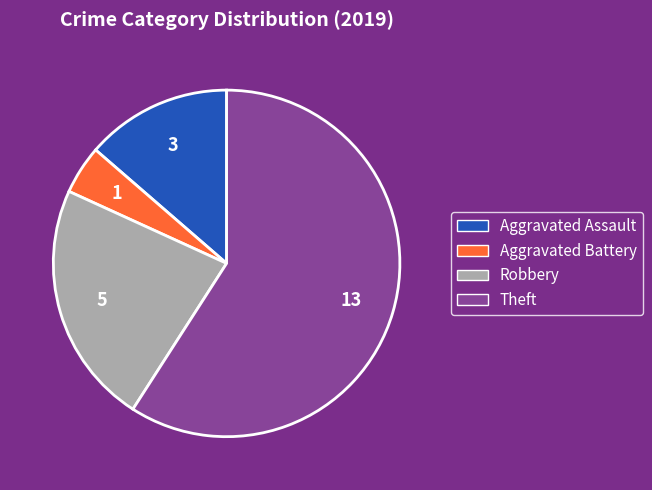

Is it true that Aggravated Assault is 27% of the pie?

False